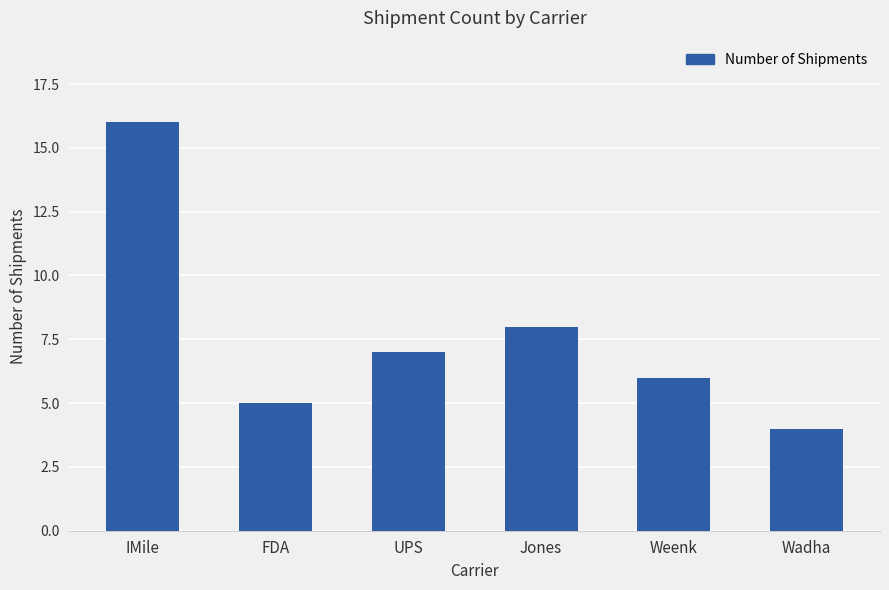

Reading left to right, list all the values displayed in this chart.

IMile=16	FDA=5	UPS=7	Jones=8	Weenk=6	Wadha=4